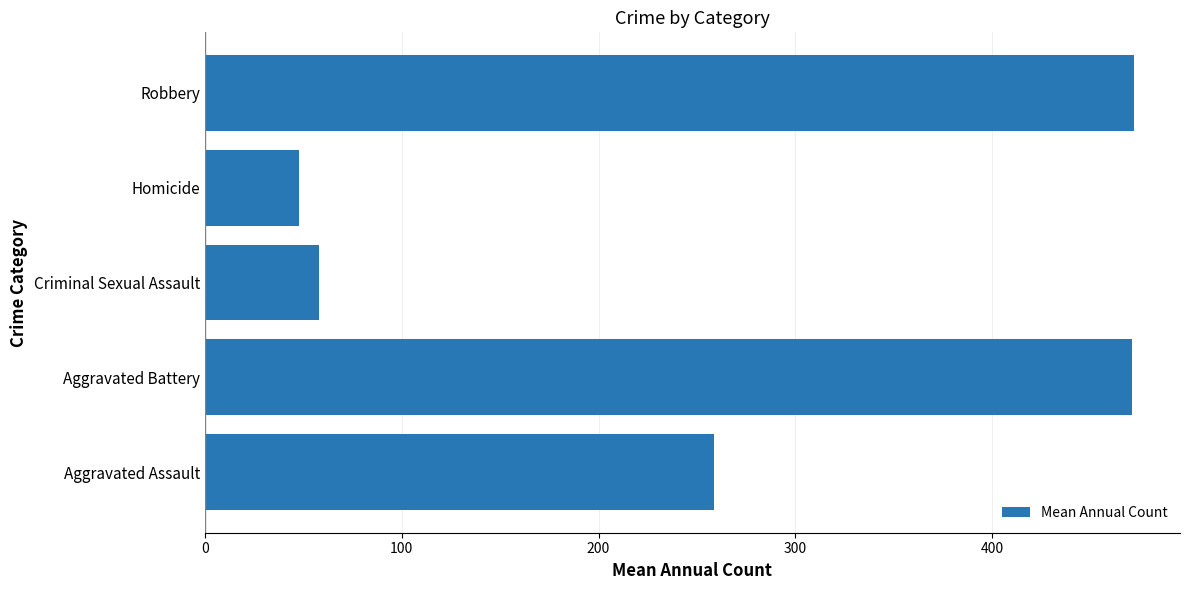

Between Criminal Sexual Assault and Aggravated Battery, which is larger?

Aggravated Battery